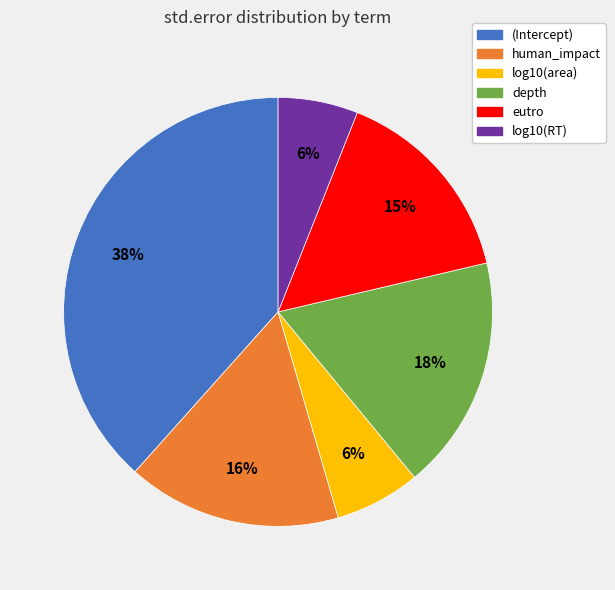

To the nearest percent, what is the average slice percentage?

17%